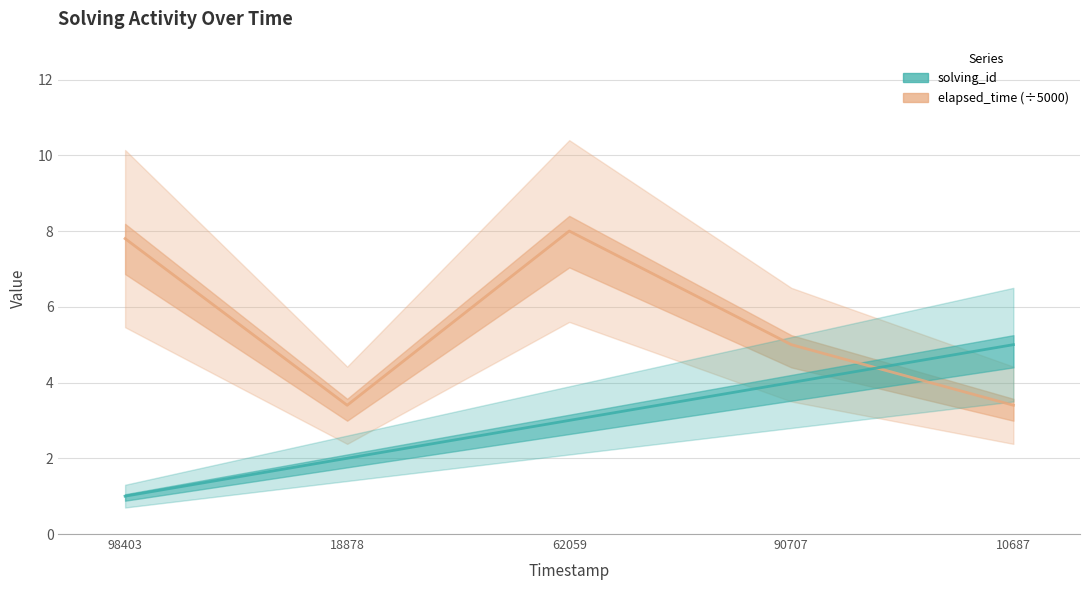

How many values in the elapsed_time (×5000 s) series are below 5?

2